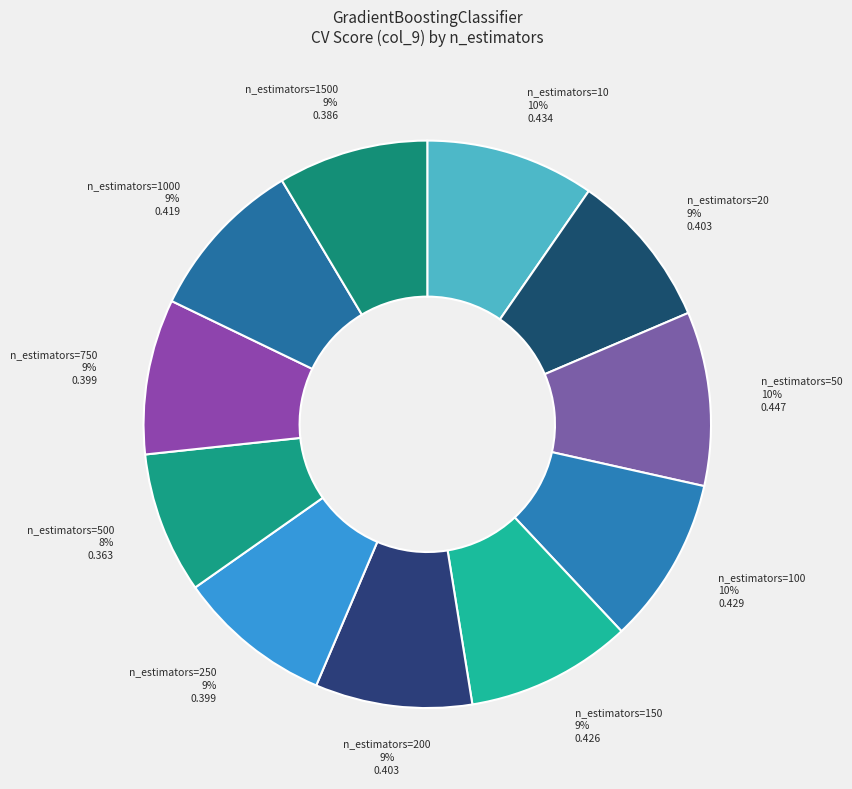

Is it true that n_estimators=100 is 1% of the pie?

False